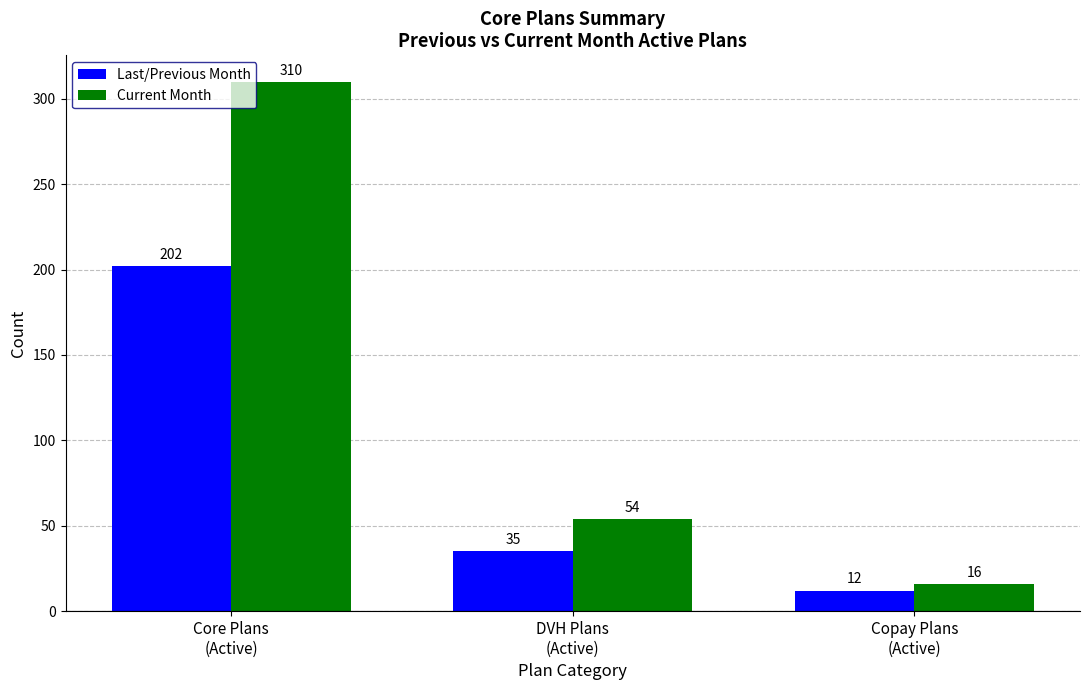

Does the chart contain stacked bars?

No